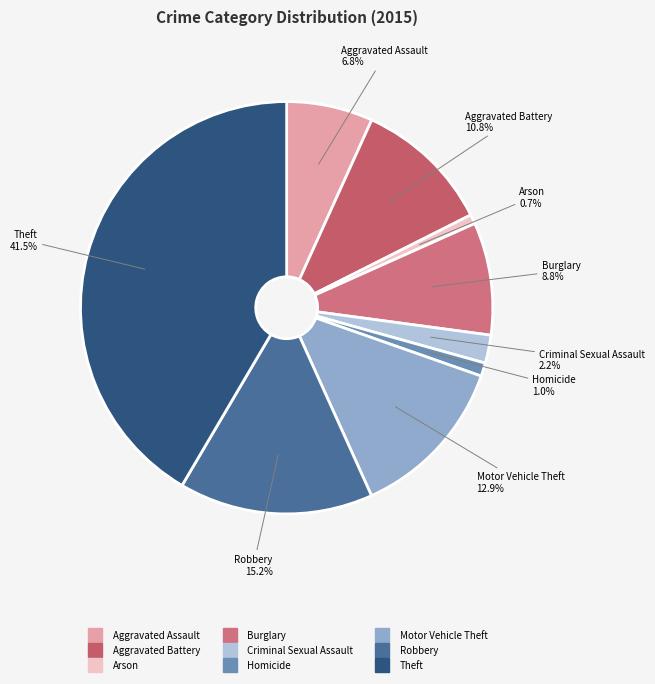

What is the largest slice in the pie chart?

Theft